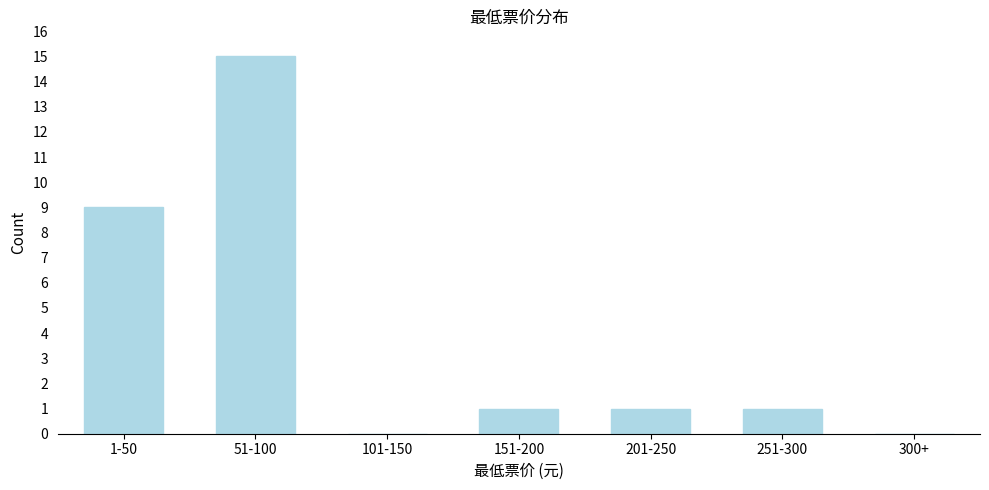

Reading left to right, what are all the values shown in this chart?

1-50=9	51-100=15	101-150=0	151-200=1	201-250=1	251-300=1	300+=0